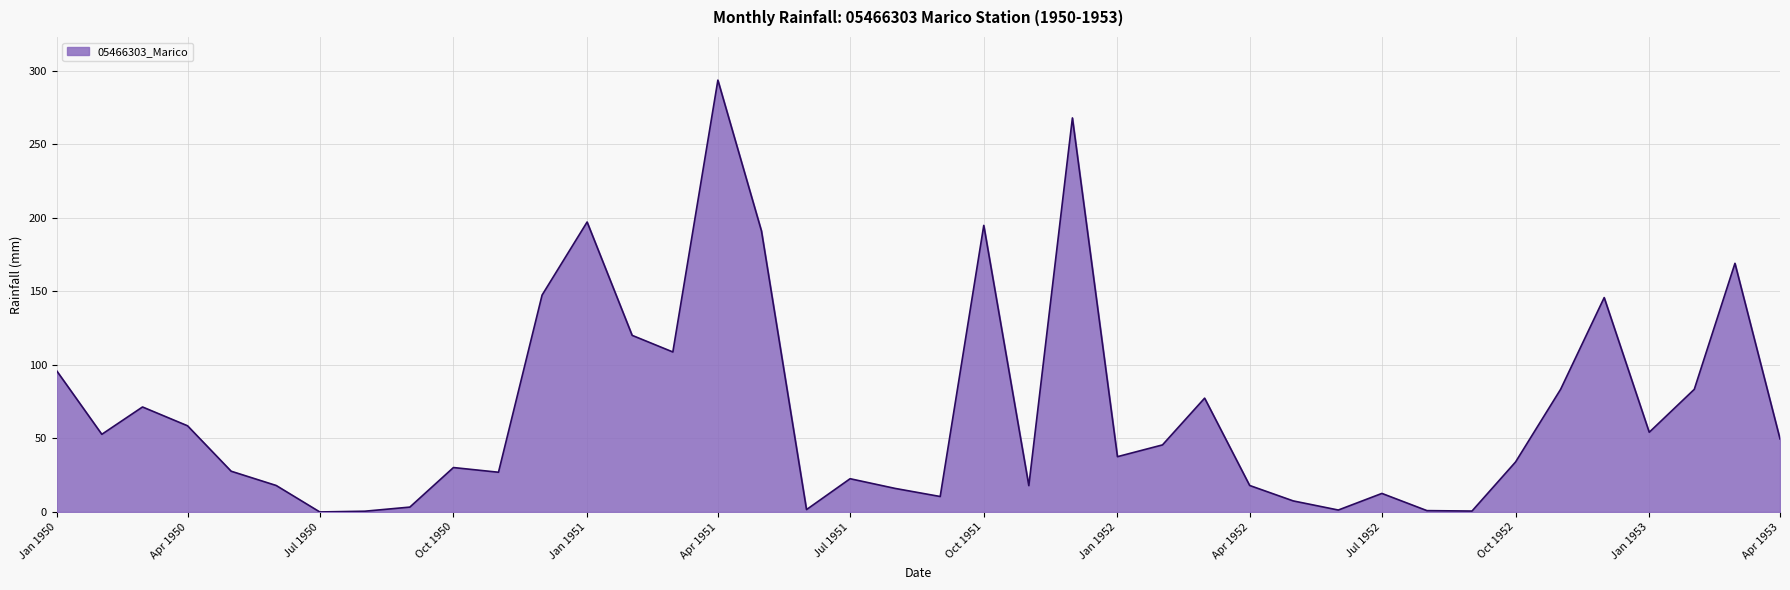

What is the maximum value shown in the chart?

293.7